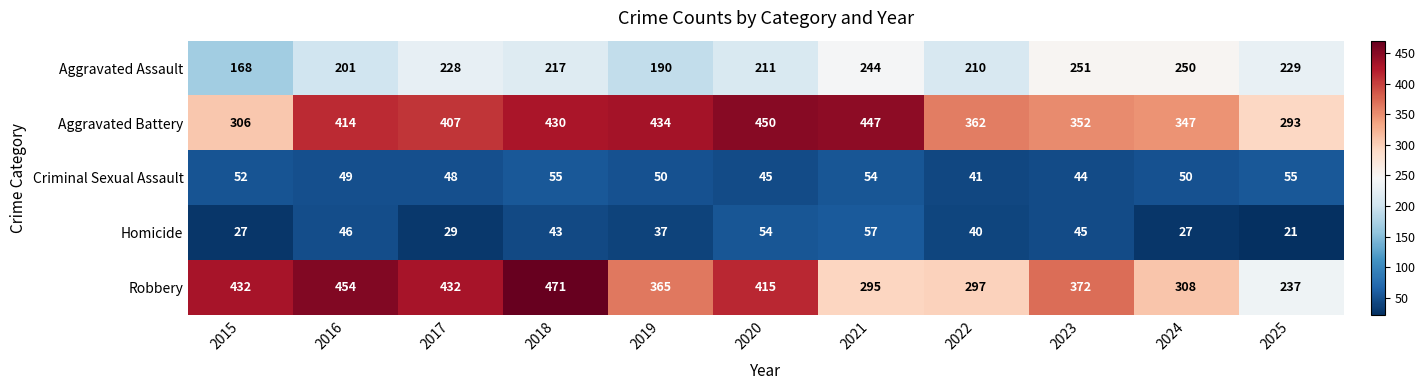

The value of Criminal Sexual Assault at 2016 is 74. True or false?

False